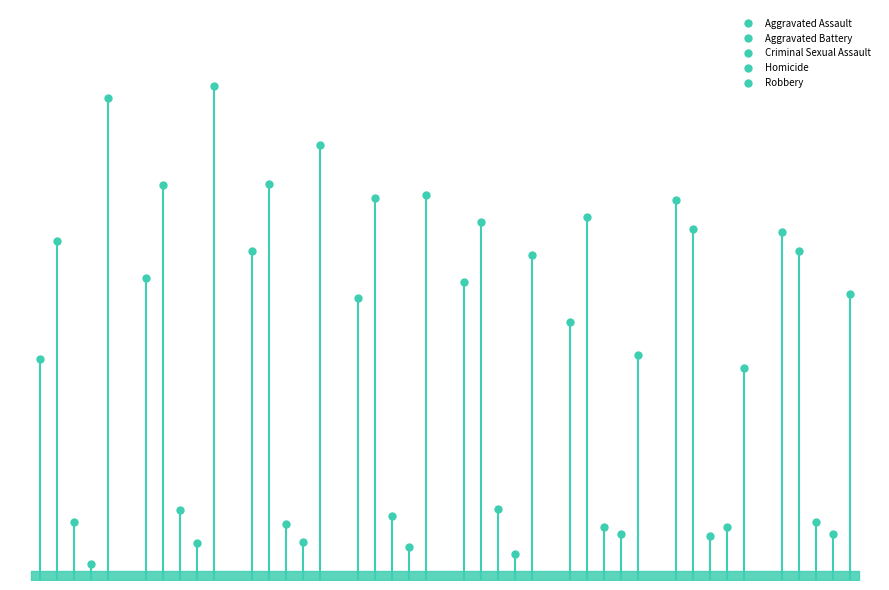

The value of Aggravated Battery at 2021 is 246. True or false?

True